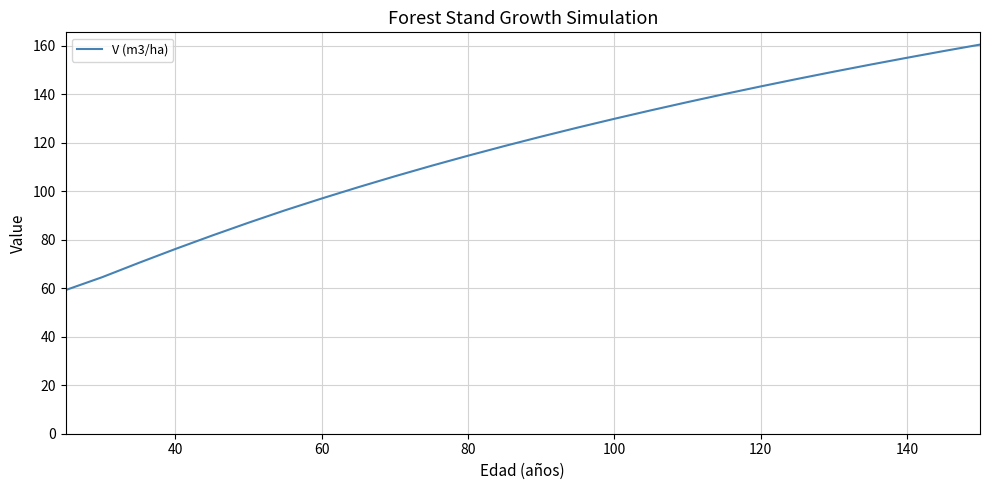

What is the average value?

116.7